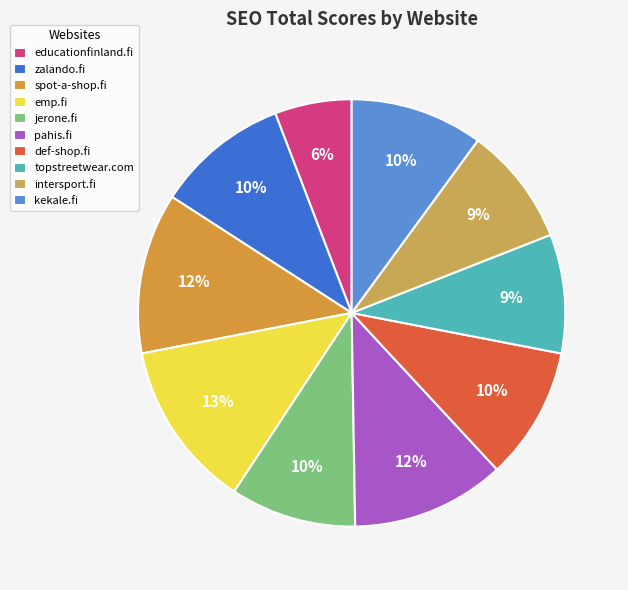

Which slice is the largest?

emp.fi